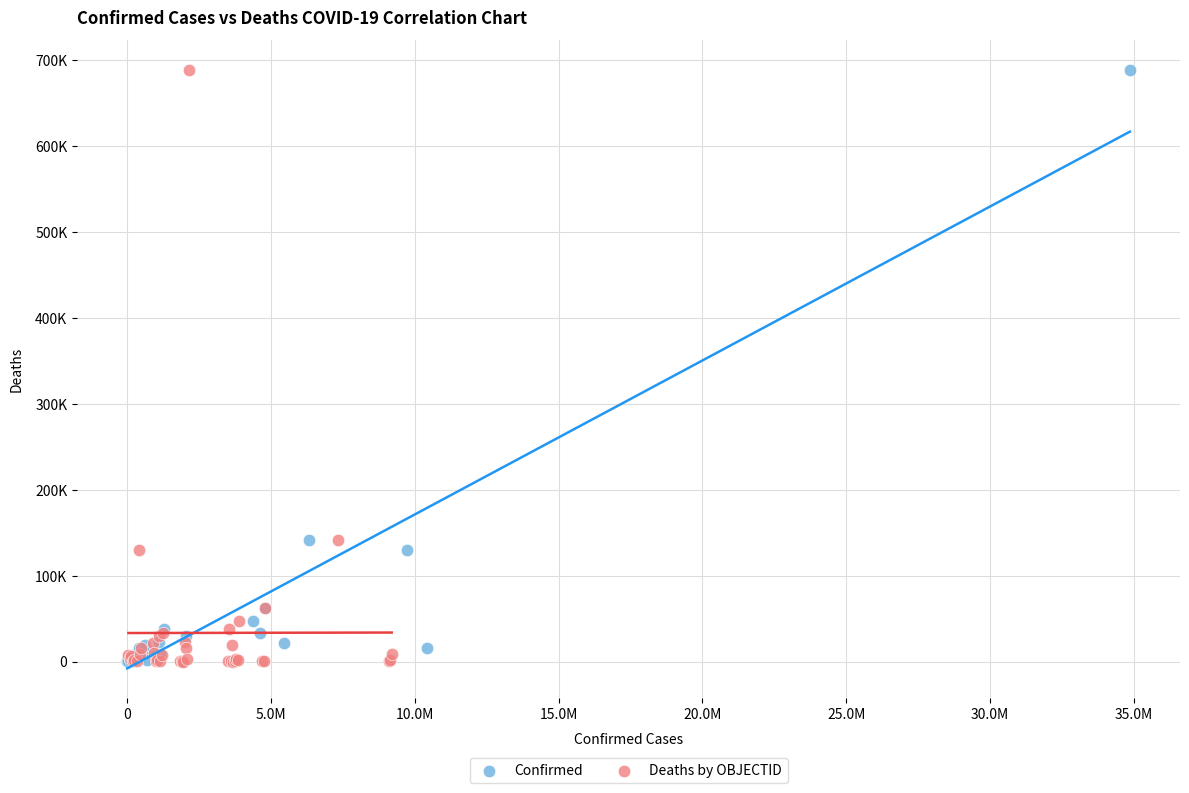

What are all the series names shown in the legend?

Confirmed, Deaths by OBJECTID